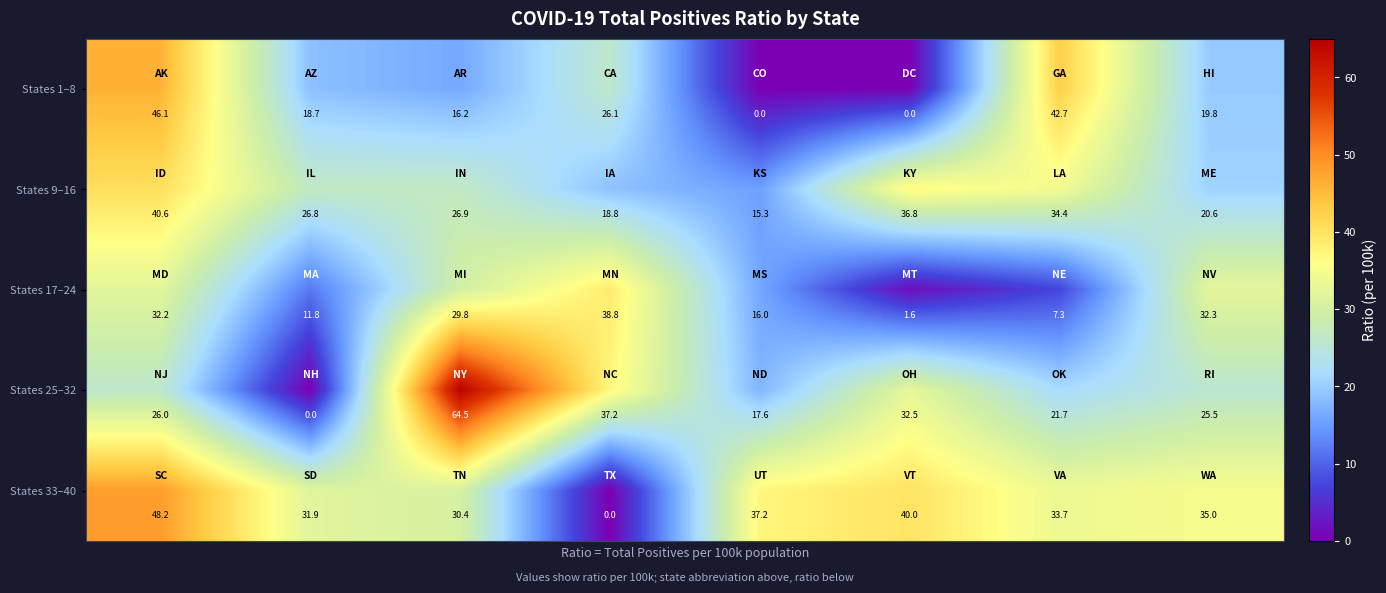

List the series in order of their peak value, highest first.

States 25–32, States 33–40, States 1–8, States 9–16, States 17–24